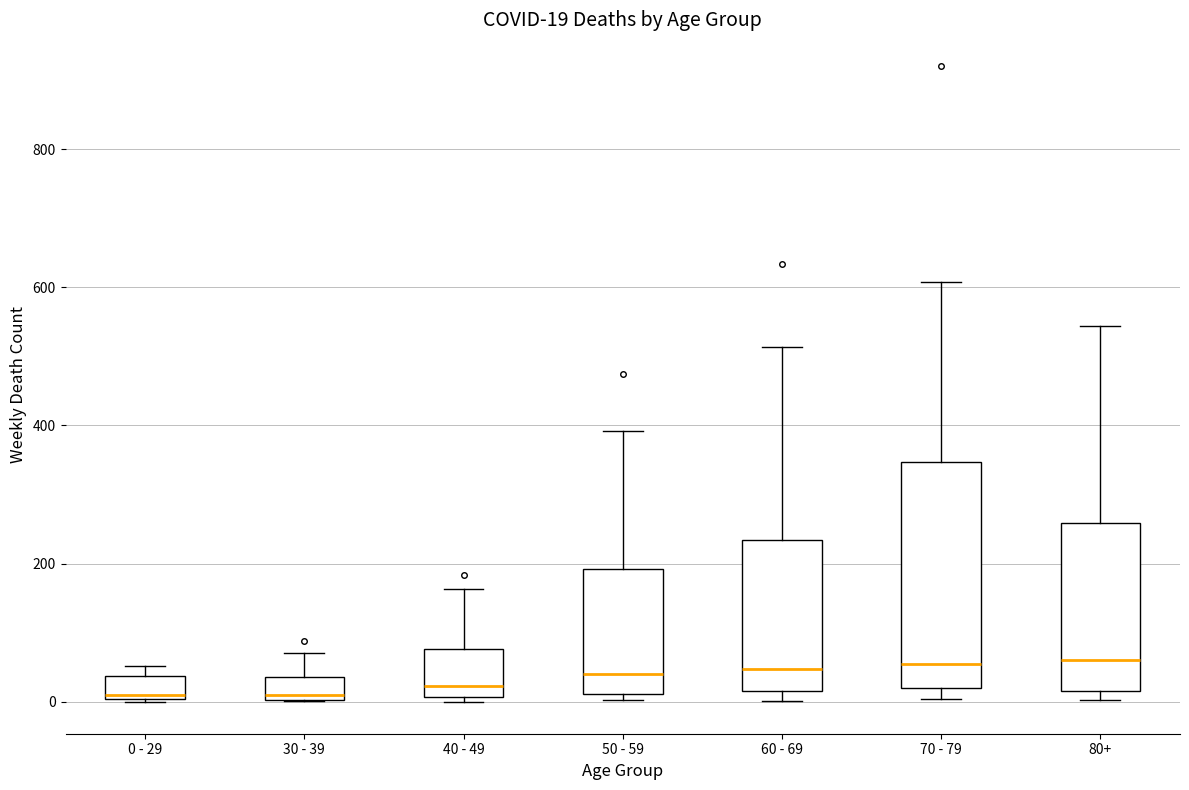

Comparing the boxes themselves (not the whiskers), which one is the tallest?

70 - 79